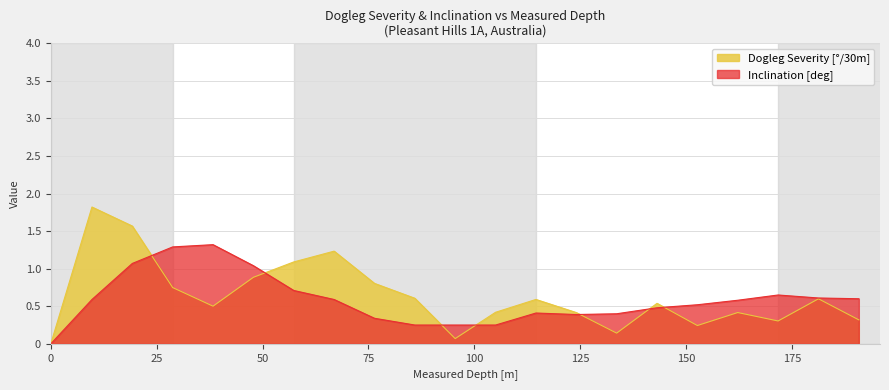

The Dogleg Severity [°/30m] series shows 1.1 at 57.37. True or false?

True